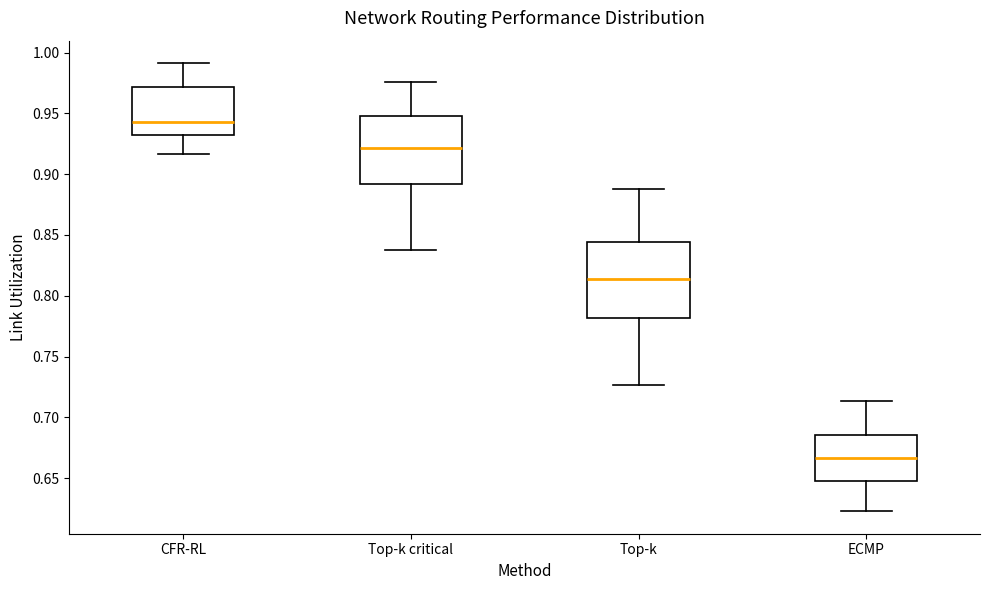

Reading left to right, read every box against the y-axis: the position of its median line, the range the box covers, and the ends of its whiskers. The values are not printed on the chart, so give them approximately, as read against the axis.

CFR-RL: median 0.945, box 0.930 to 0.970, whiskers 0.915 to 0.990
Top-k critical: median 0.920, box 0.890 to 0.950, whiskers 0.835 to 0.975
Top-k: median 0.815, box 0.780 to 0.845, whiskers 0.725 to 0.890
ECMP: median 0.665, box 0.650 to 0.685, whiskers 0.625 to 0.715